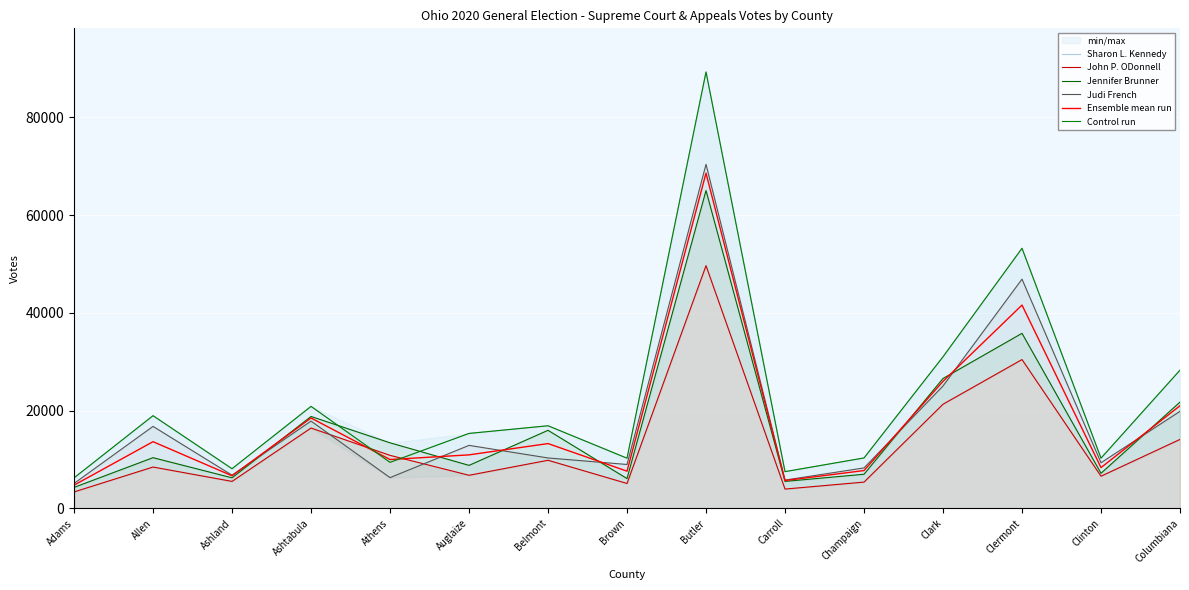

In Jennifer Brunner, how many points are lower than both neighbors (excluding endpoints)?

5